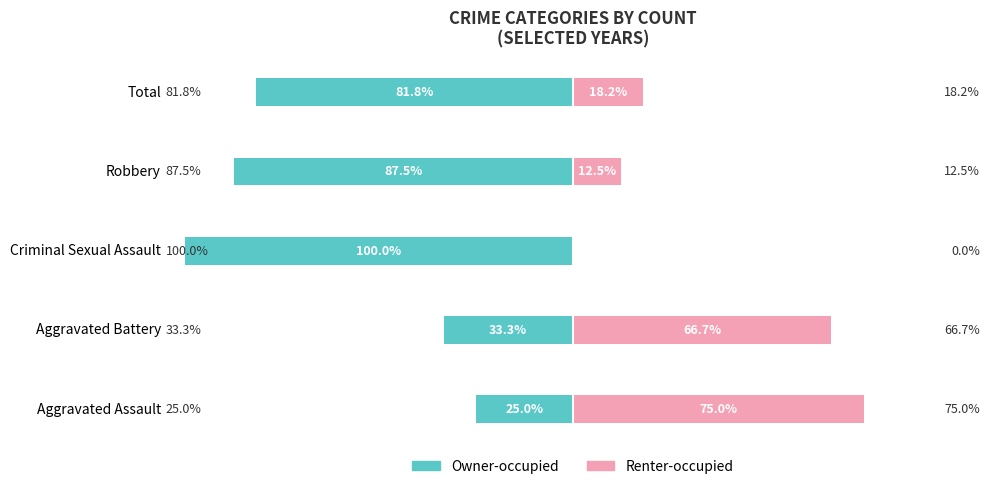

What is the average value of the Renter-occupied series?

34.5